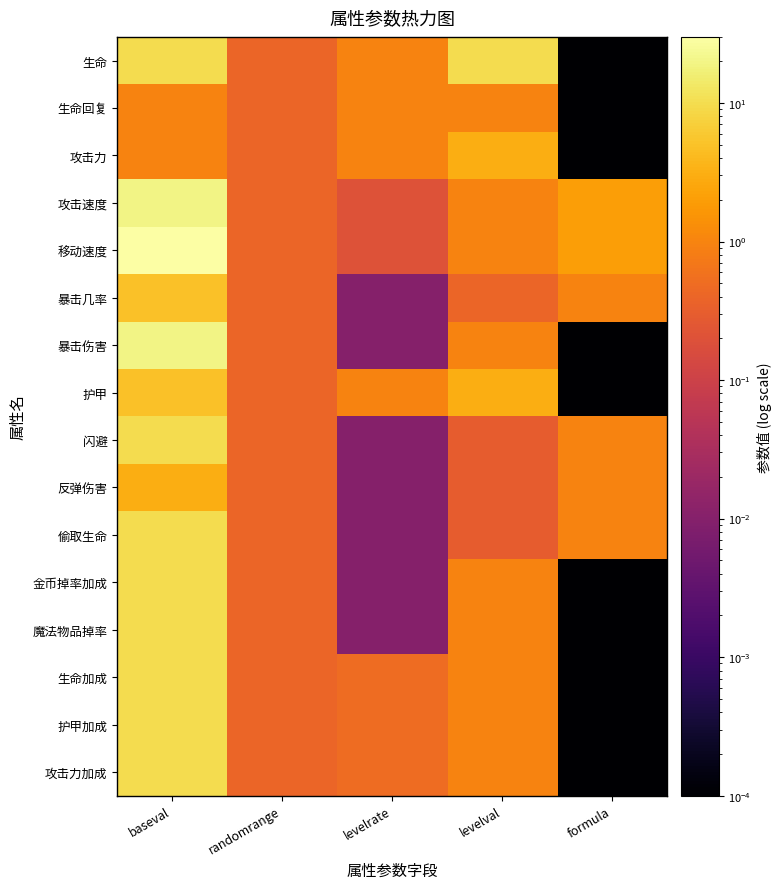

Which has a higher value, formula or levelval?

levelval